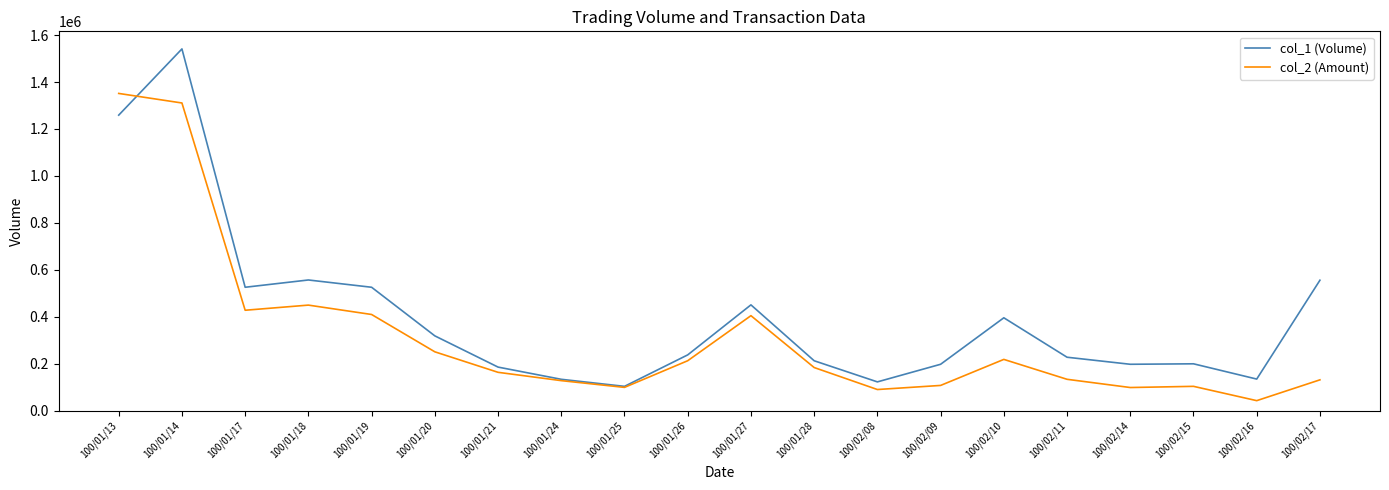

Which series changed the most between 100/01/14 and 100/01/19?

col_1 (Volume)